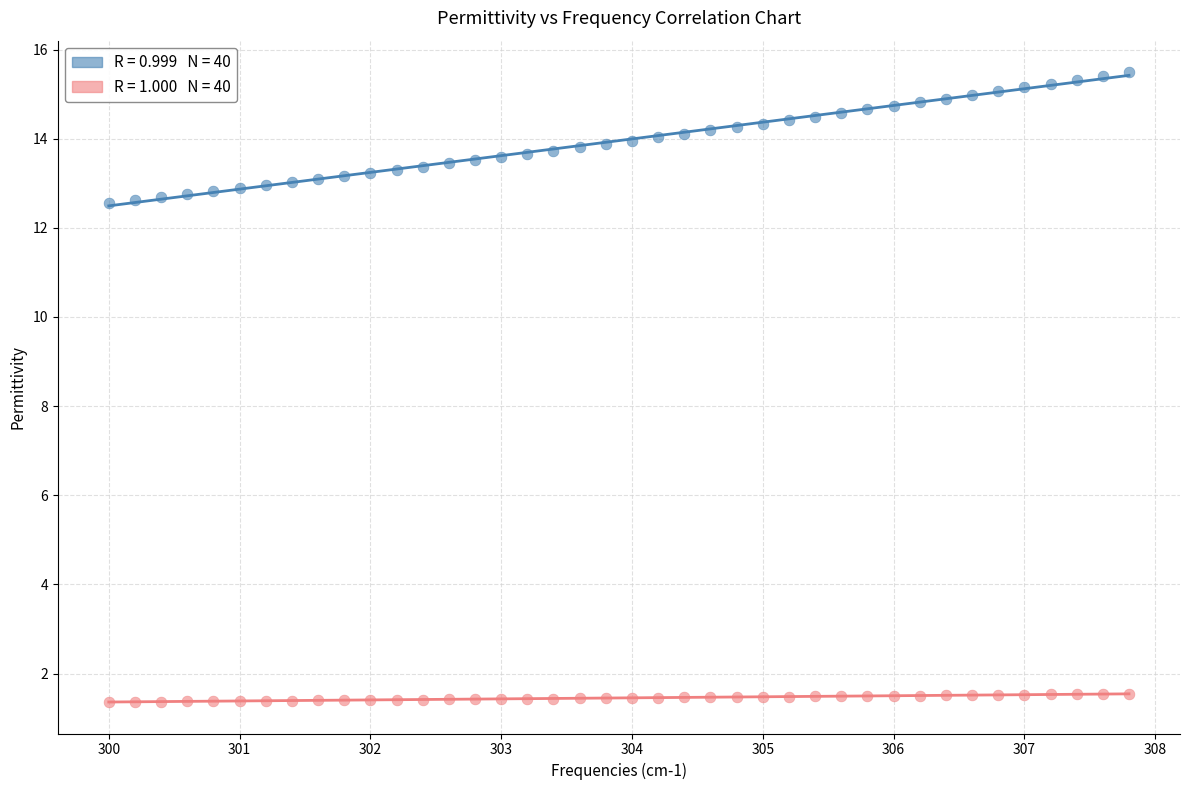

Across all data points, what is the range of Y values (max minus min)?

14.1